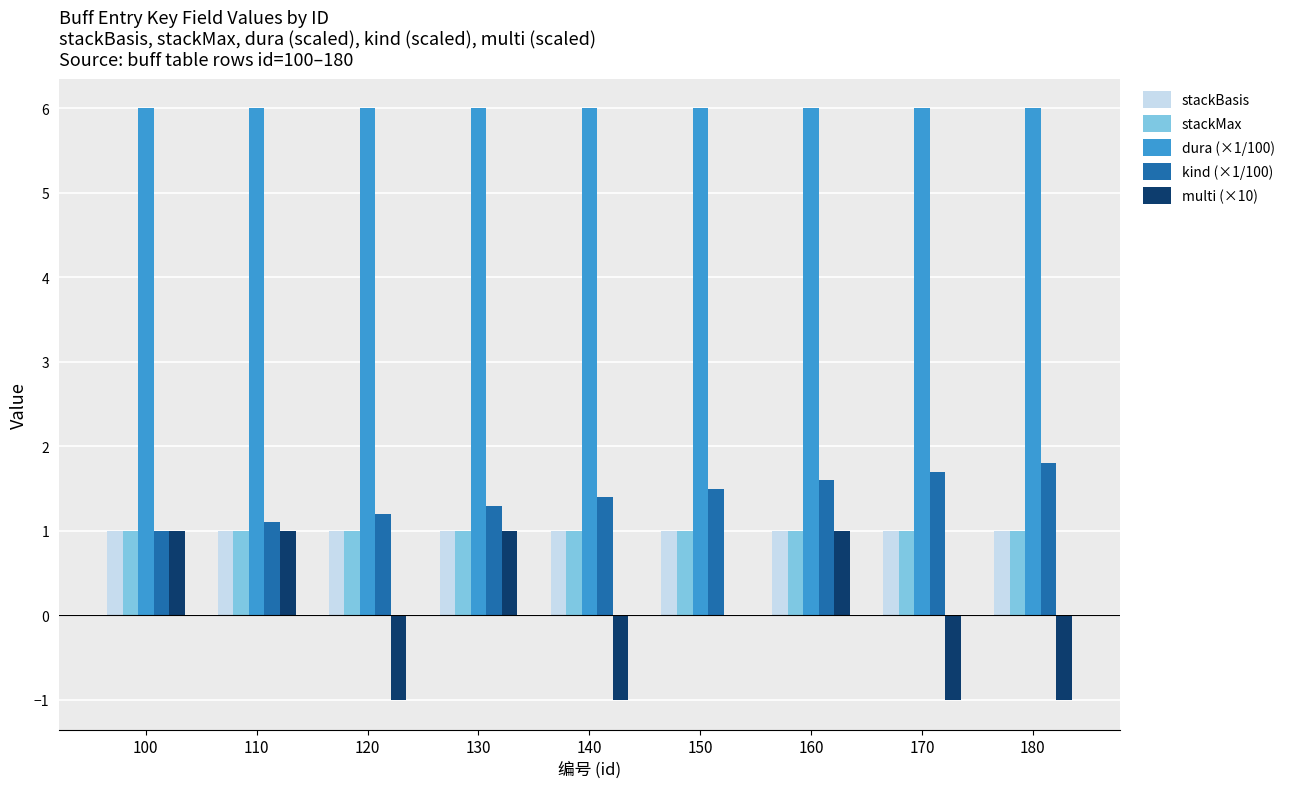

How many groups of bars are there?

9